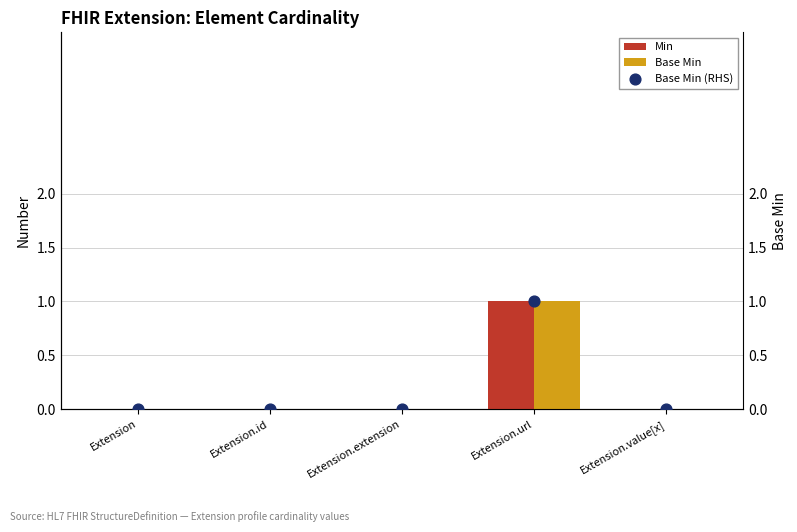

Which series has the largest total across all categories?

Min